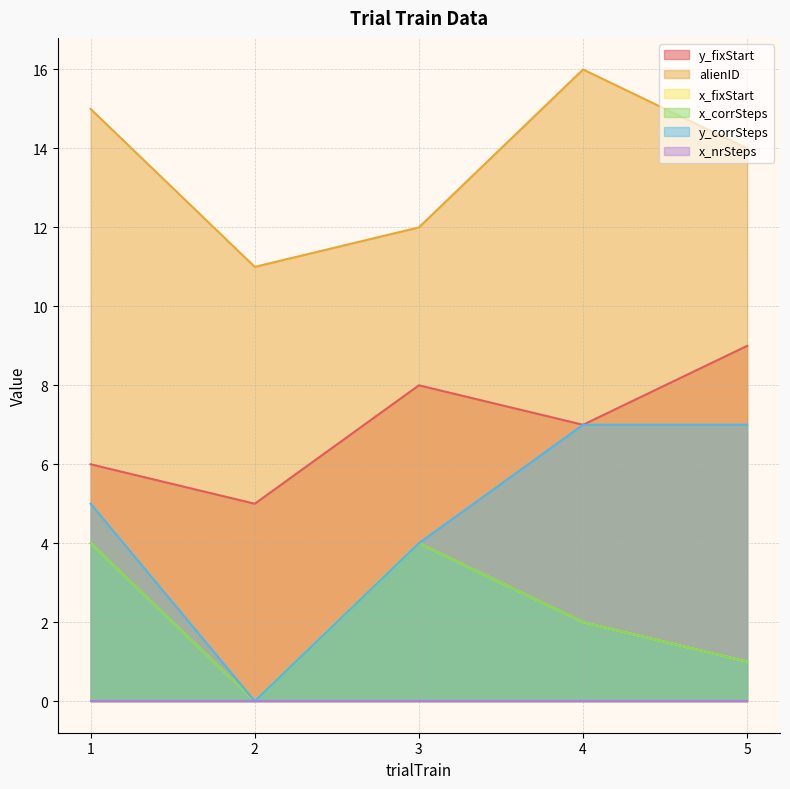

What is the maximum value shown in the chart?

16